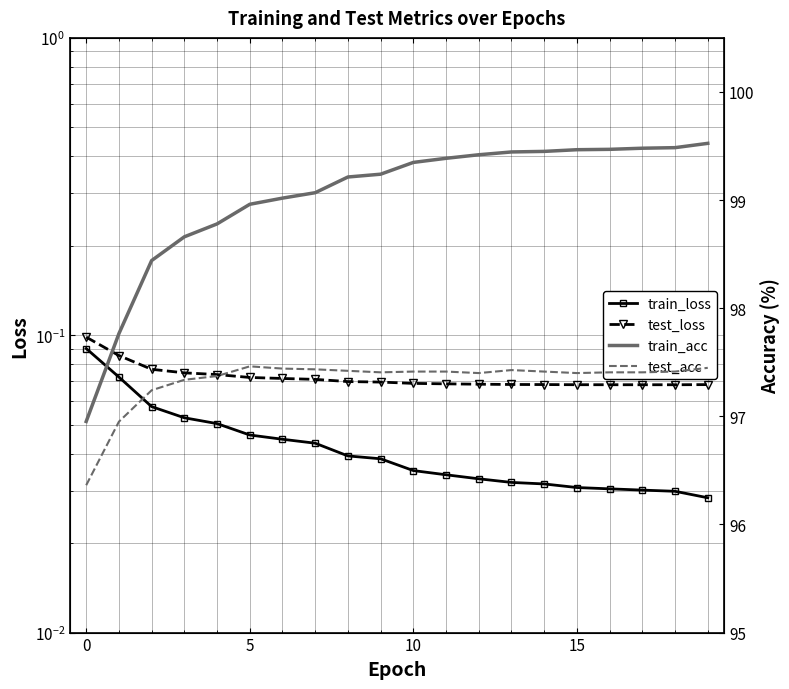

At which category does the chart reach its peak across all series?

19